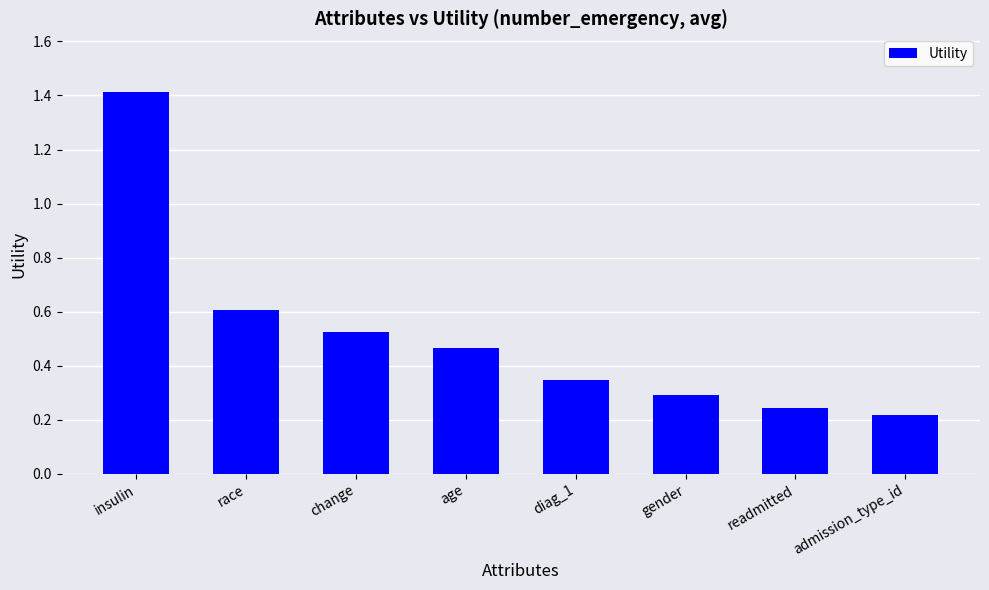

What position from the right is admission_type_id?

1